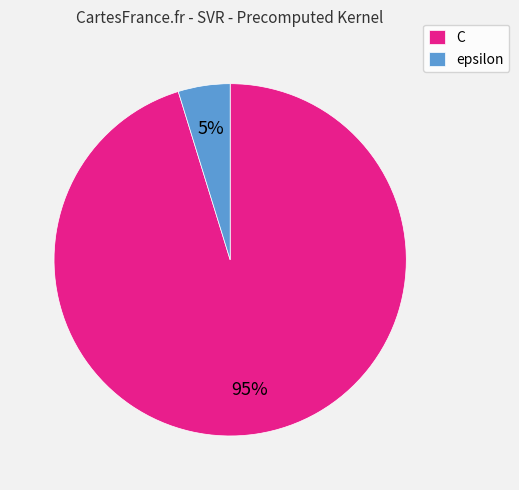

To the nearest percent, what is the combined percentage of C and epsilon?

100%